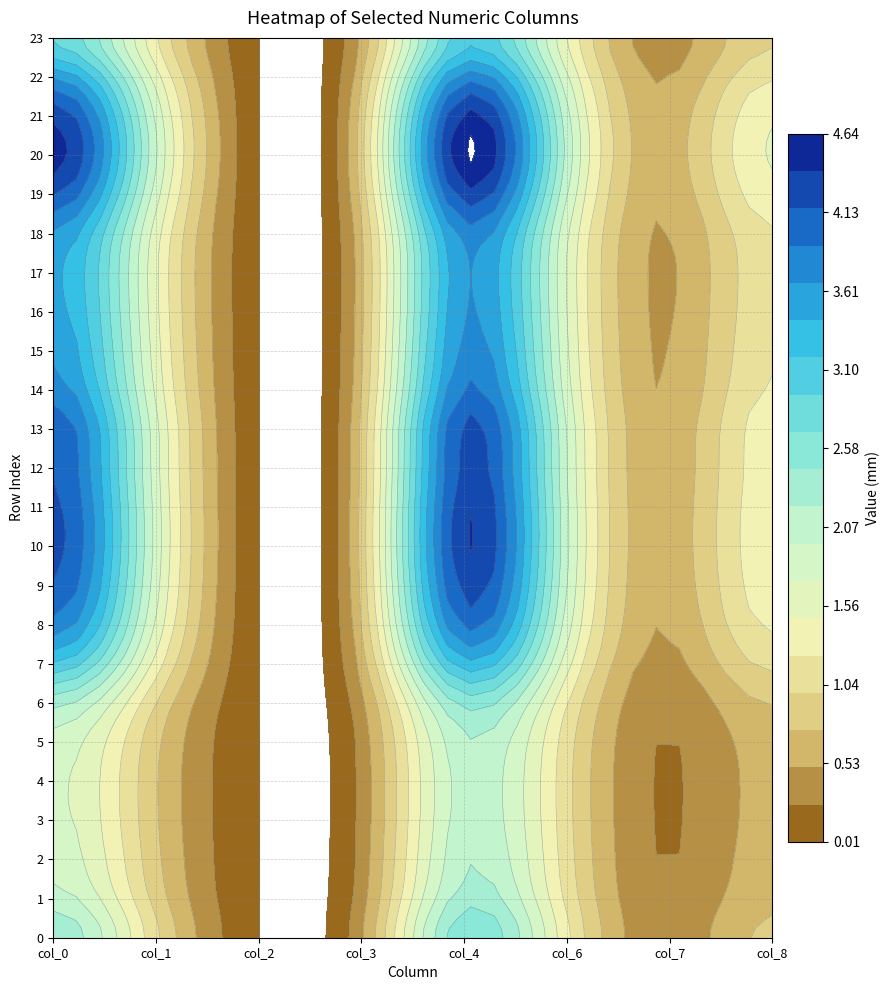

What is the total value across all series at 8?

13.8